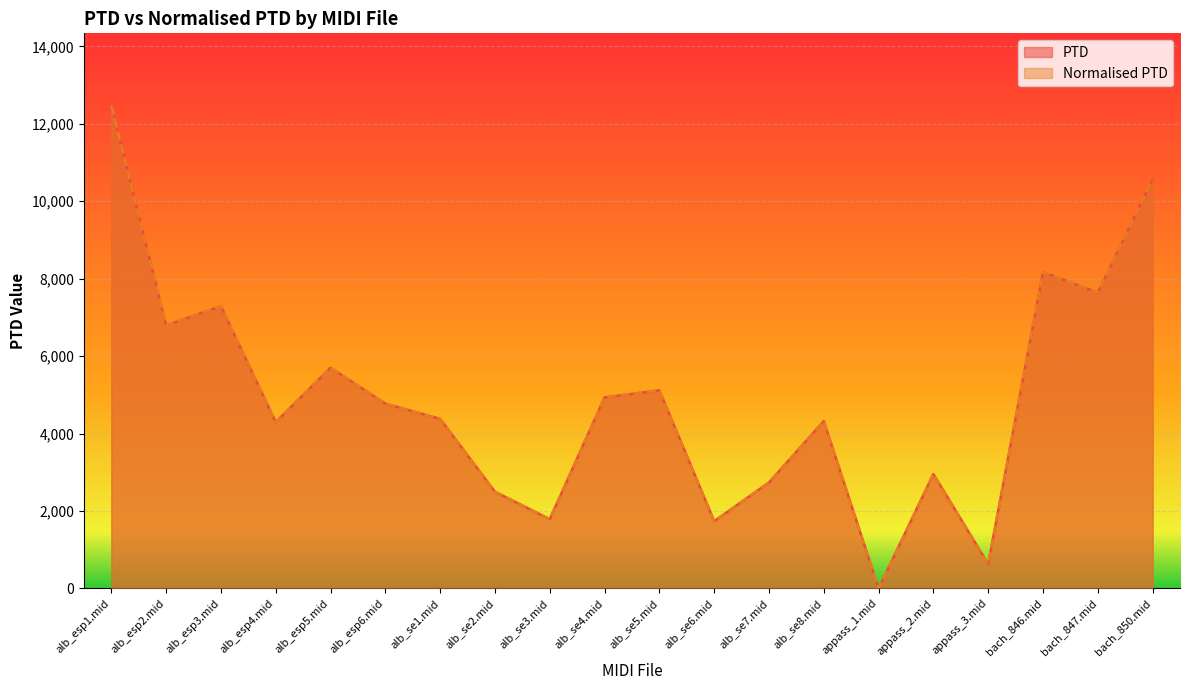

Is it true that Normalised PTD equals 1736.4 at alb_se6.mid?

True